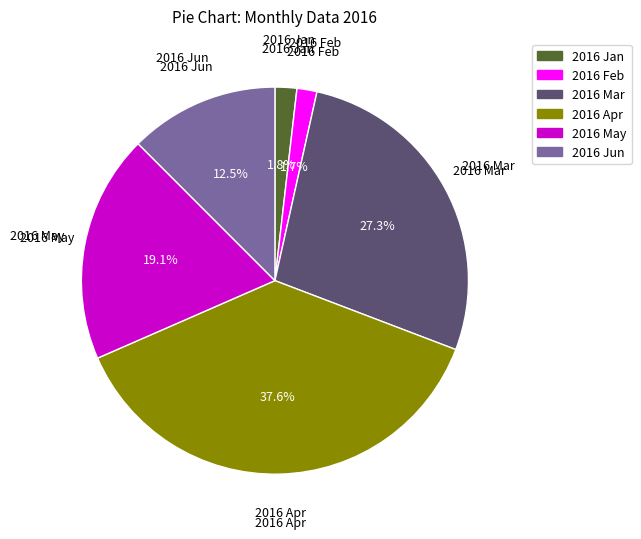

Does any single category account for the majority?

No